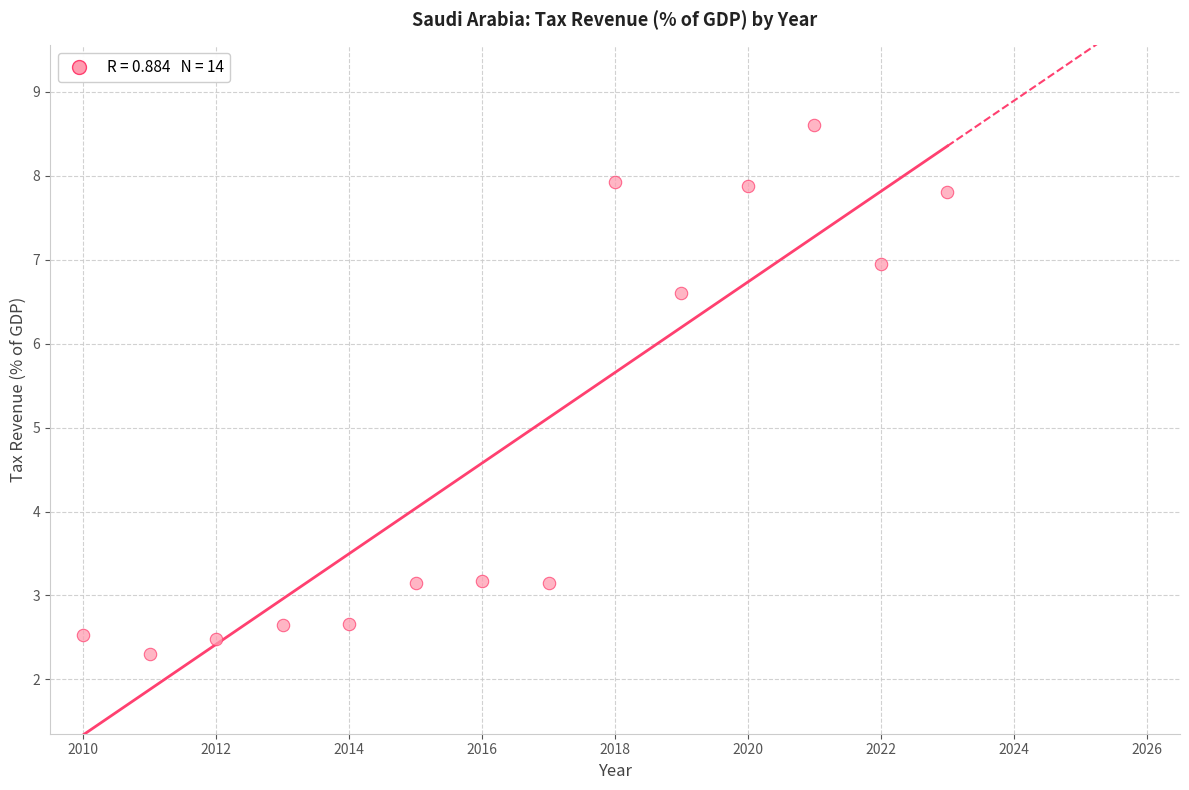

What is the range of Y values (max minus min)?

6.3